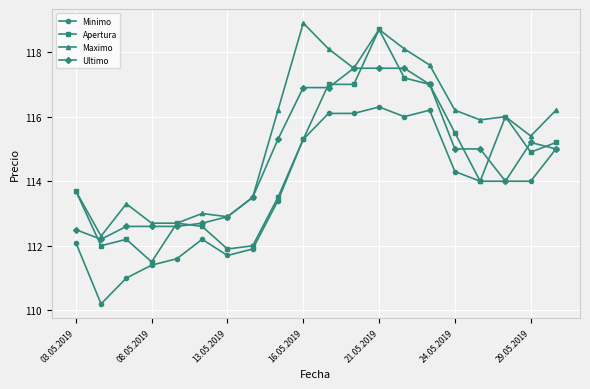

Which series has the largest total across all categories?

Maximo